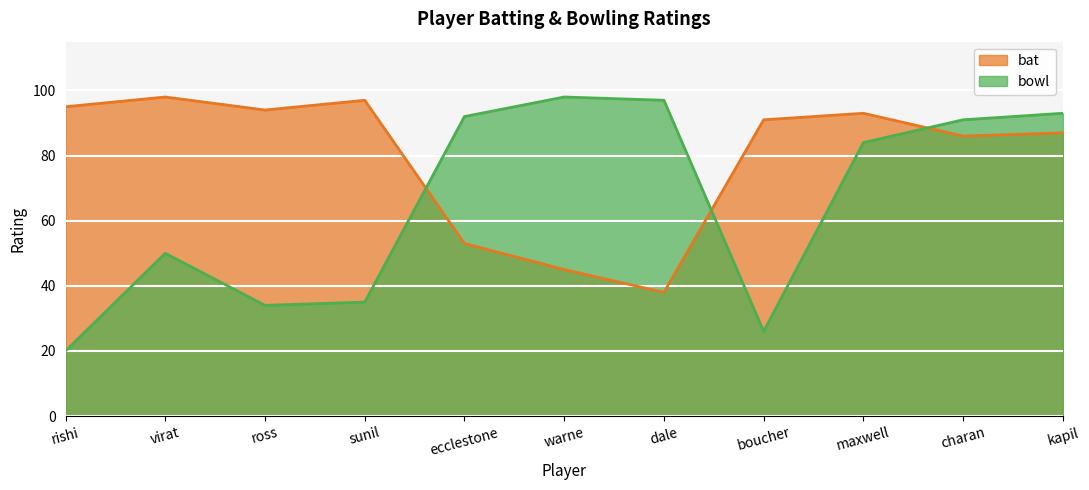

How many data points does each series have?

11